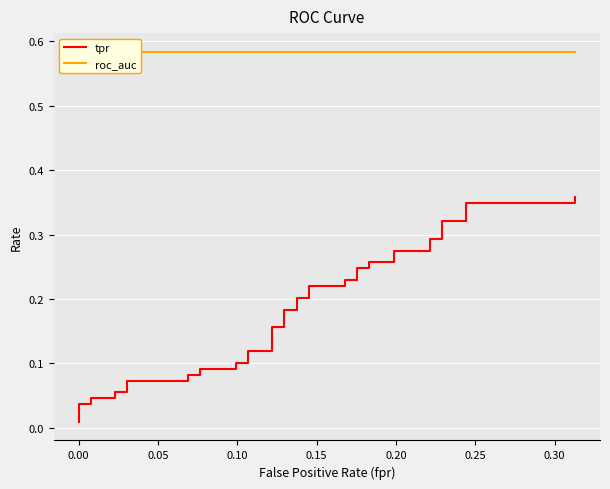

True or false: tpr and roc_auc intersect in this chart.

False